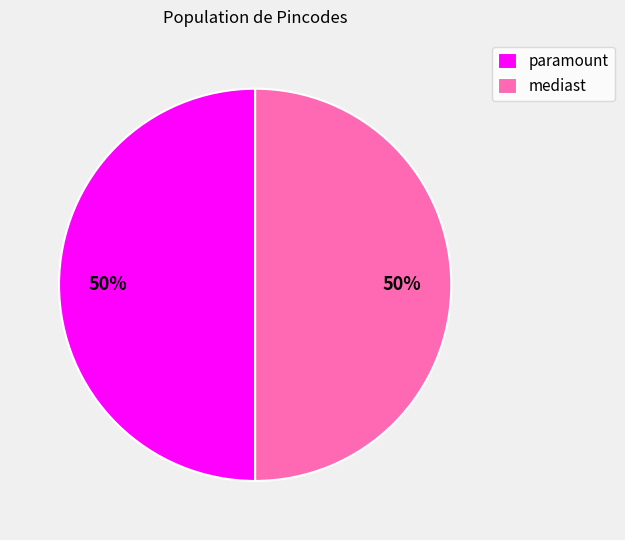

Approximately how many times larger is the value at paramount compared to mediast?

1.0